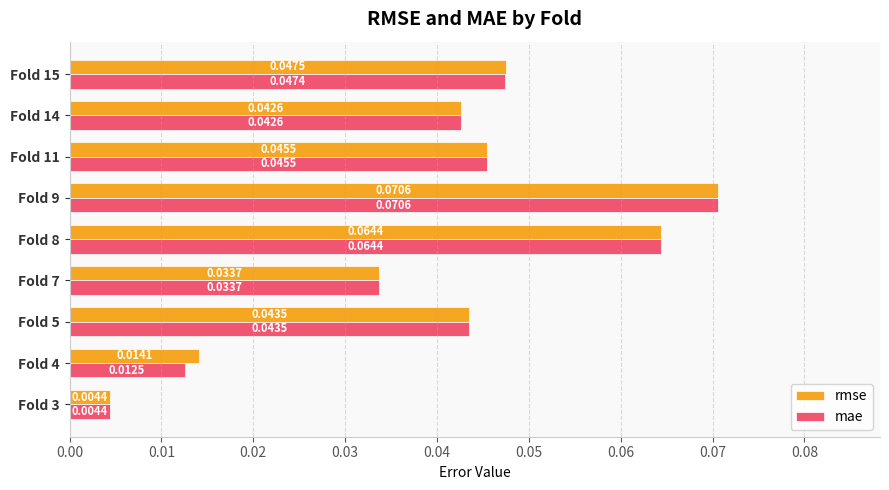

Which series has the largest total across all categories?

rmse